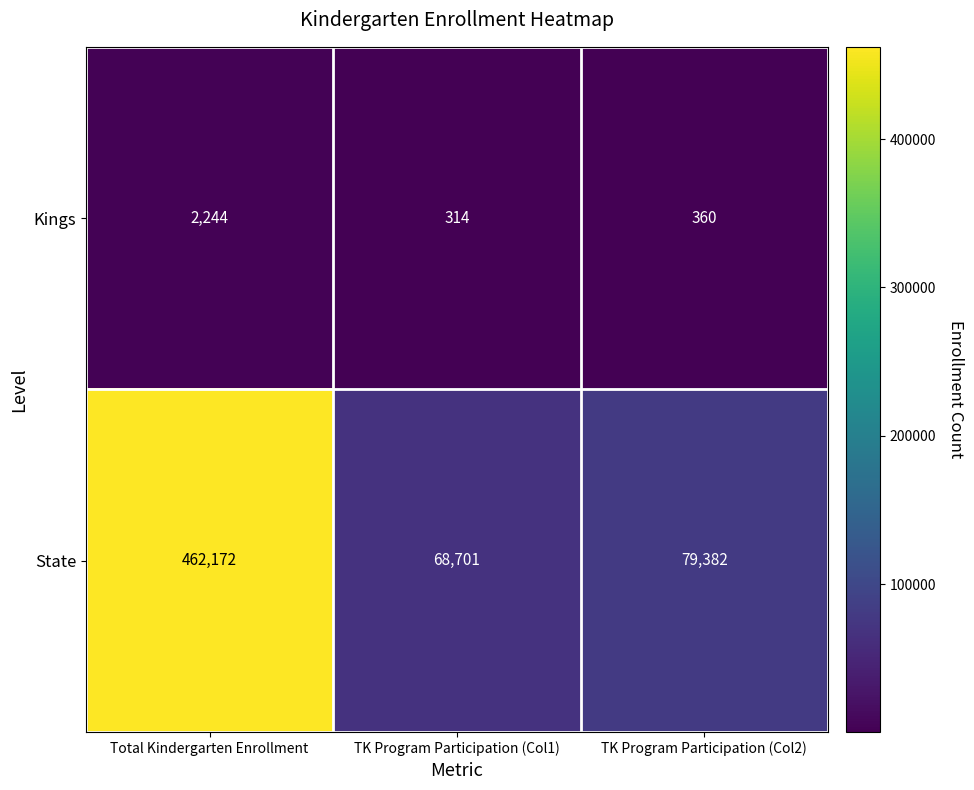

What is the greatest value displayed?

462172